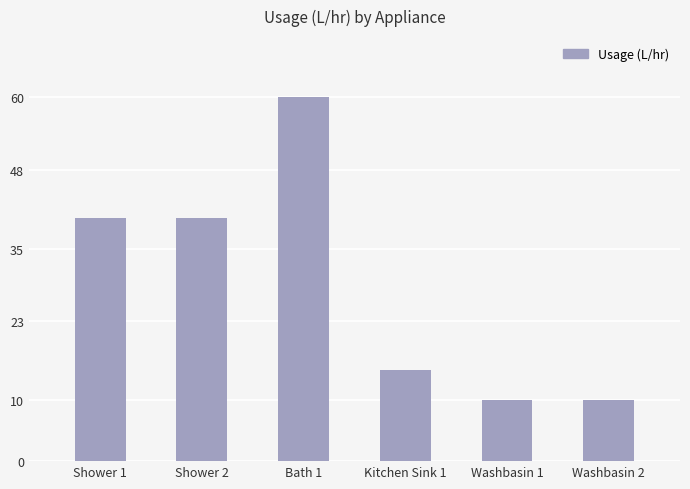

How many distinct data groups are displayed?

1